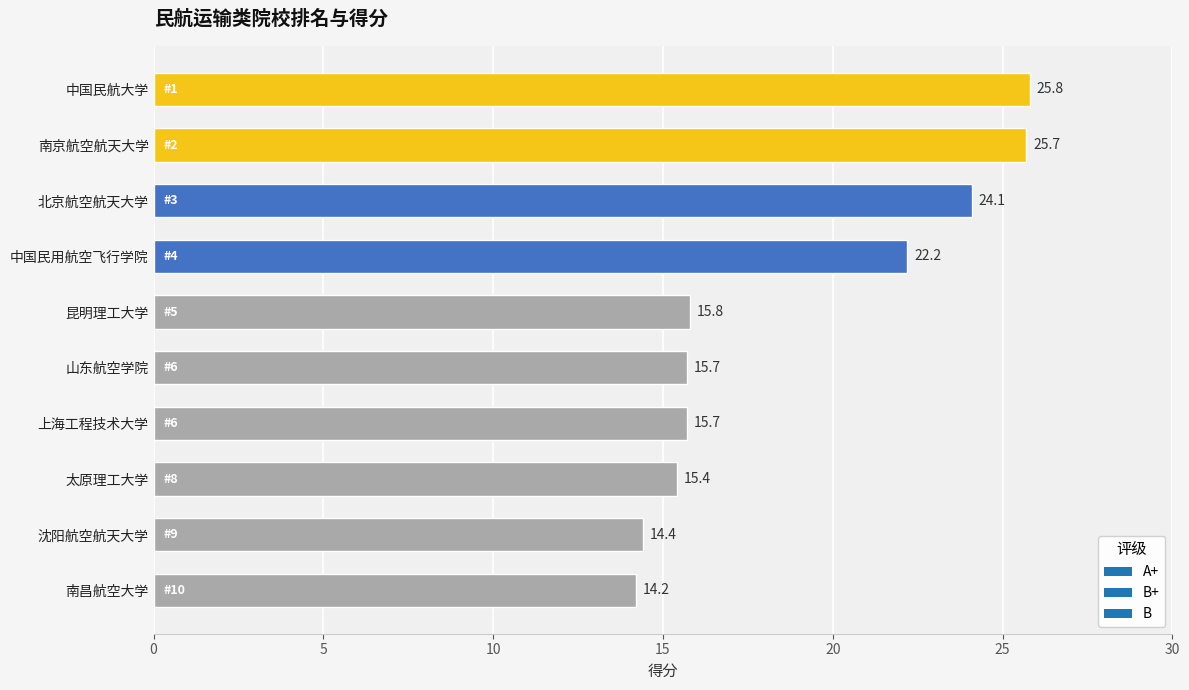

Count the number of values greater than 15.

8